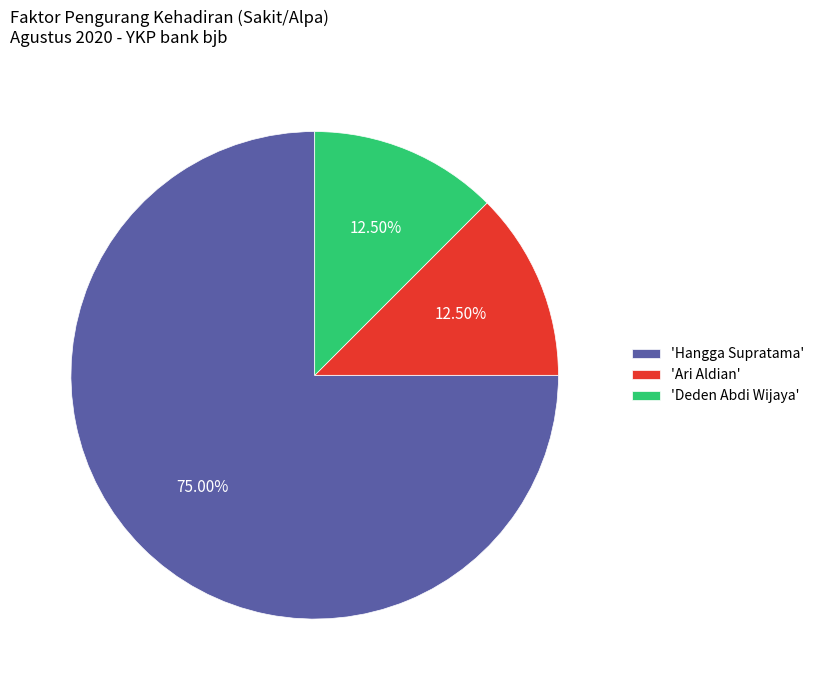

Which category has the biggest portion of the pie?

'Hangga Supratama'